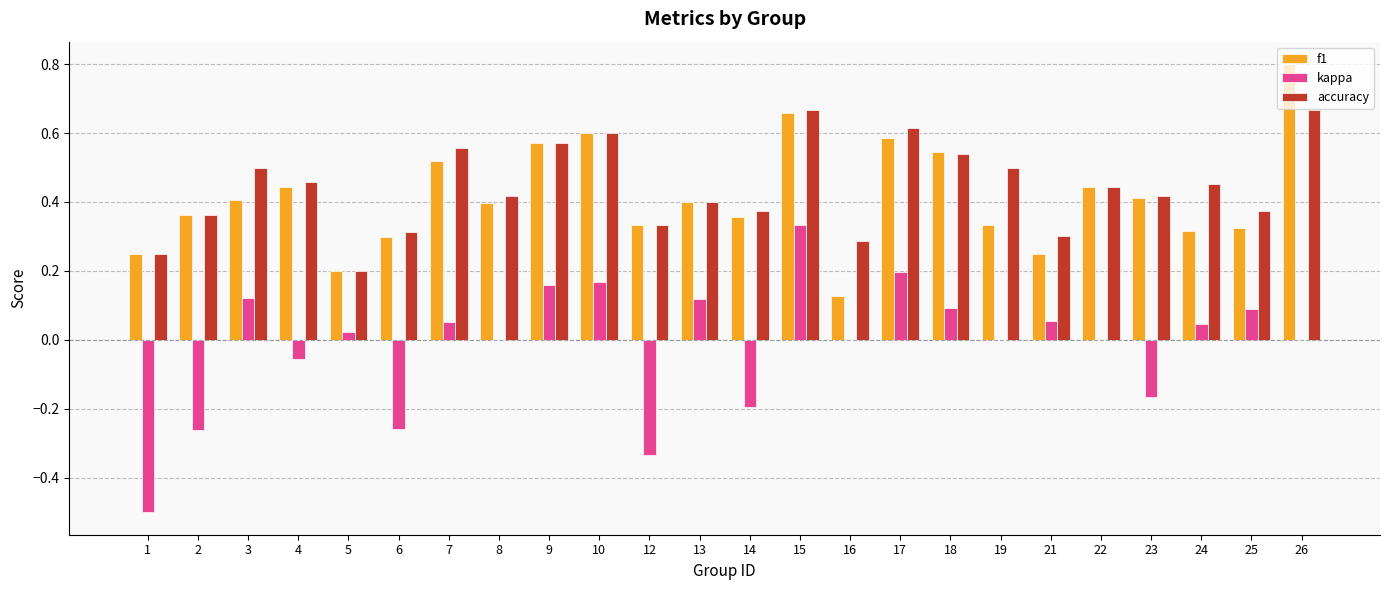

What is the sum of all accuracy values?

10.6